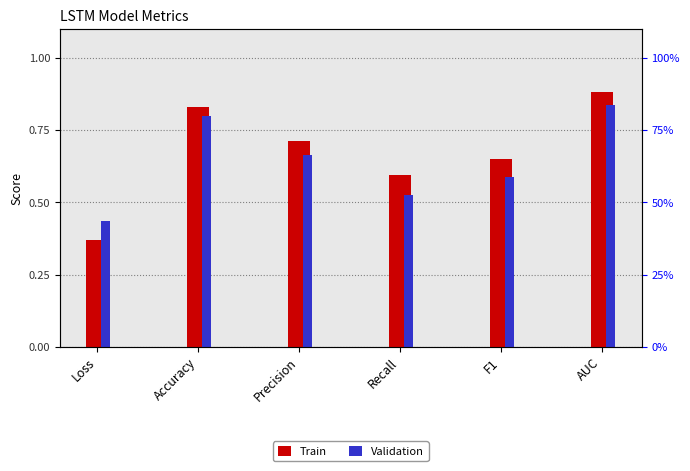

Reading left to right, list all the values displayed in this chart.

Train: Loss=0.4	Accuracy=0.8	Precision=0.7	Recall=0.6	F1=0.6	AUC=0.9
Validation: Loss=0.4	Accuracy=0.8	Precision=0.7	Recall=0.5	F1=0.6	AUC=0.8